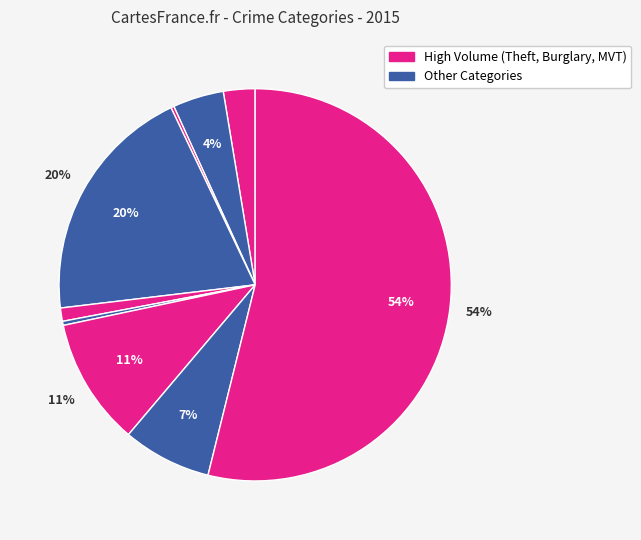

Which category accounts for the majority?

Theft